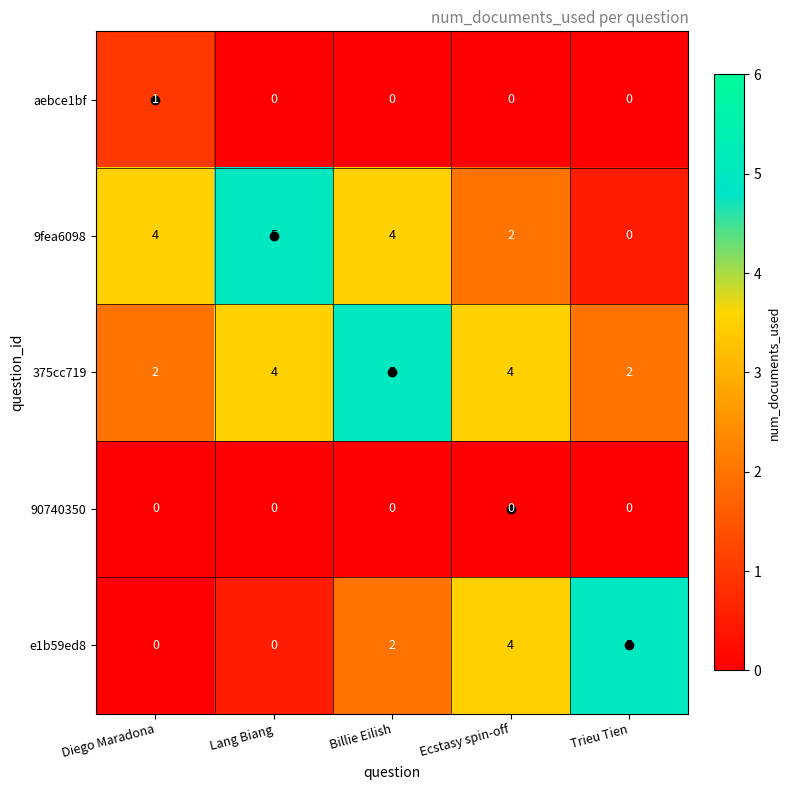

Which category has the lowest value in the 9fea6098 series?

Trieu Tien